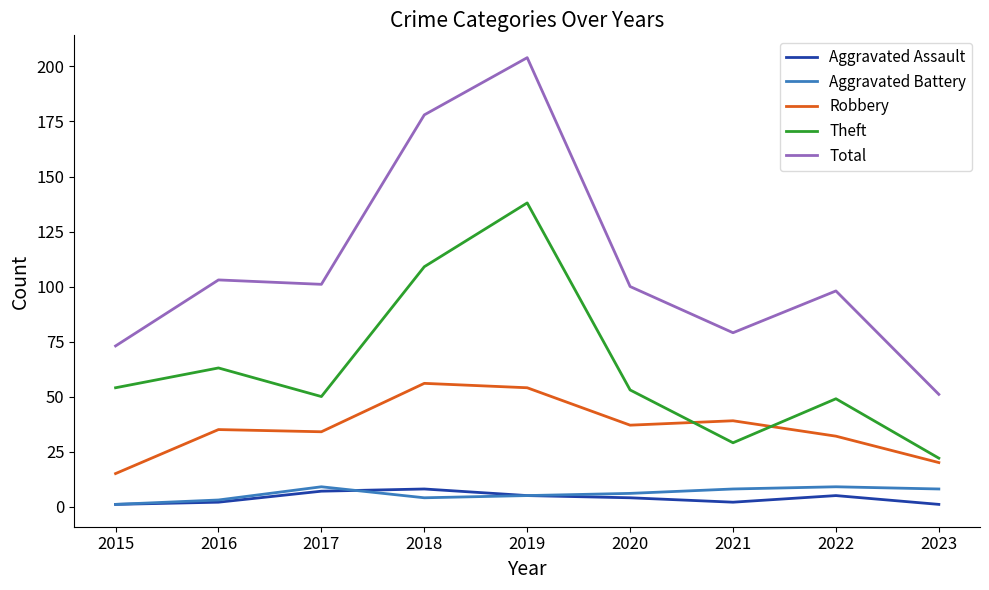

At which category is the sum across all series the highest?

2019